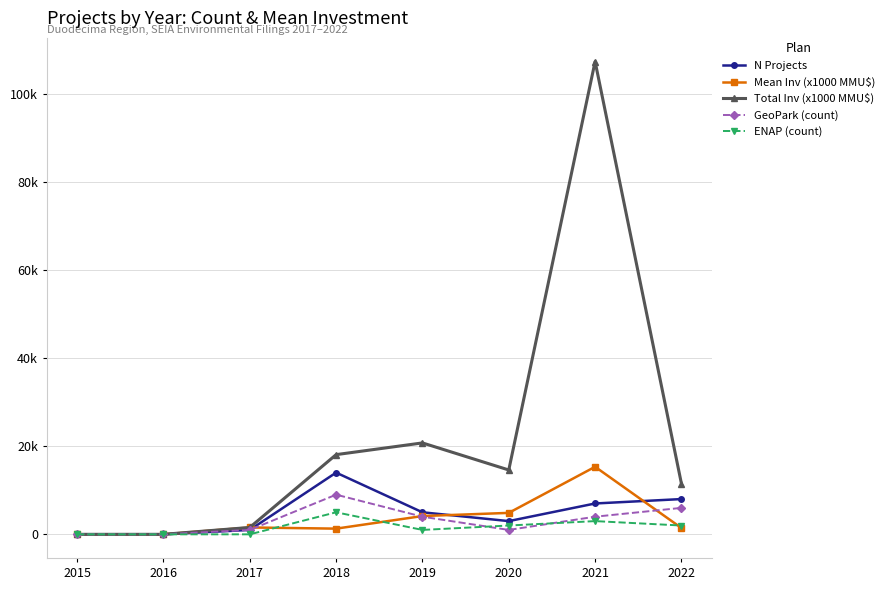

Is this an area chart (filled region under the line)?

No